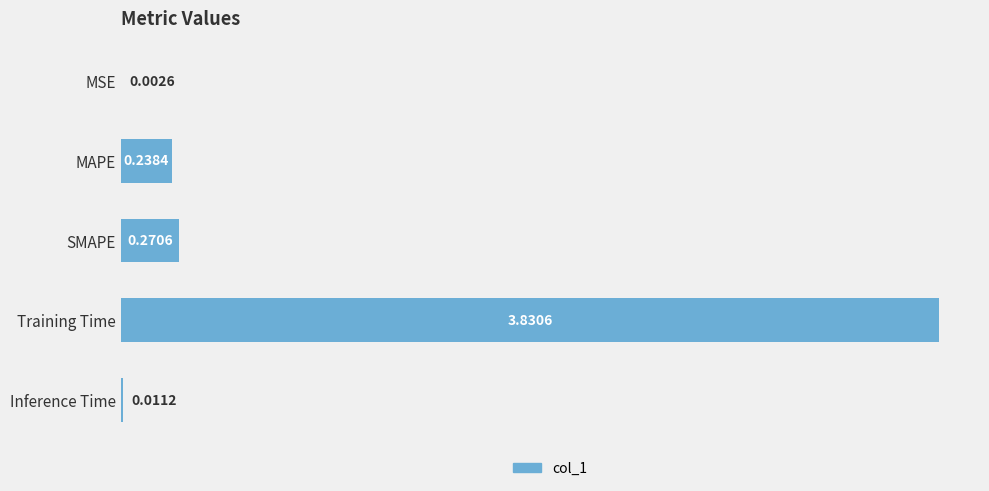

Which label corresponds to the largest value in the chart?

Training Time